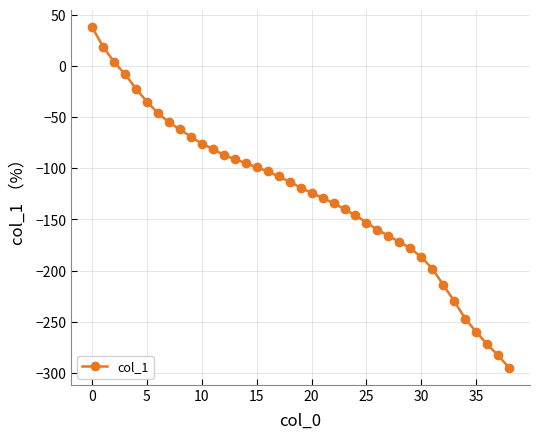

What is the average value?

-126